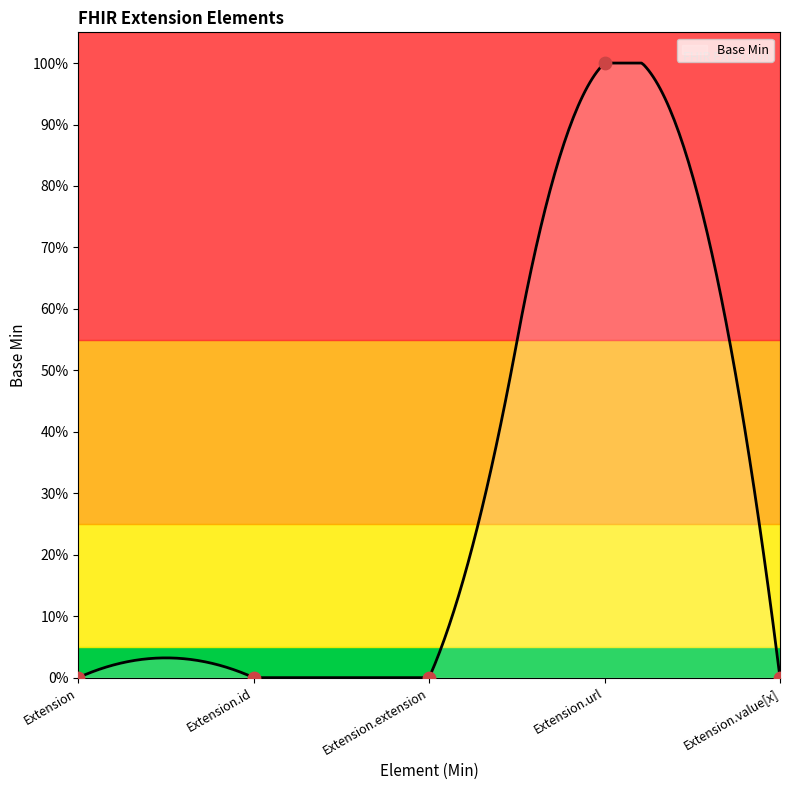

Which has a higher value, Extension.url or Extension.value[x]?

Extension.url